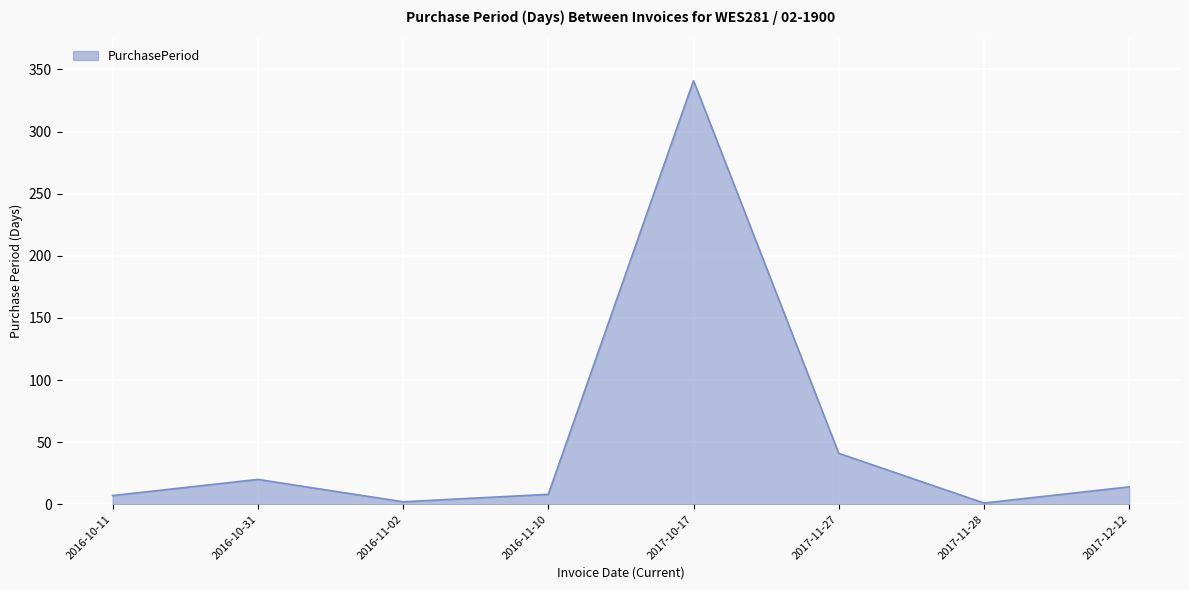

At which category does the chart reach its peak across all series?

2017-10-17